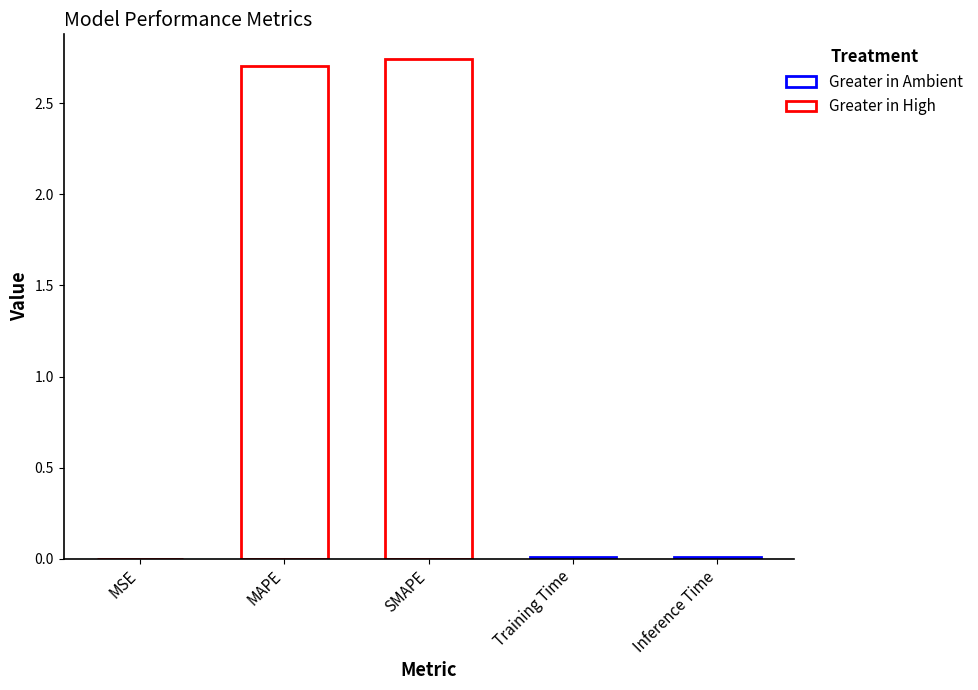

Between MSE and Training Time, which is larger?

Training Time